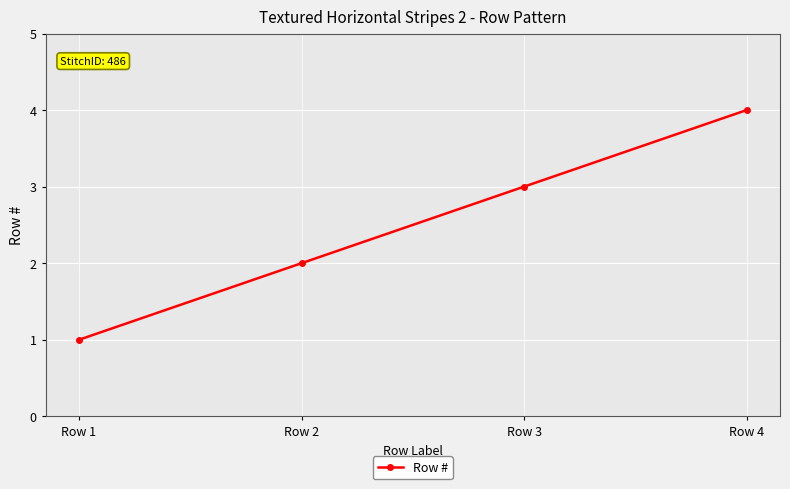

What is the minimum value shown in the chart?

1